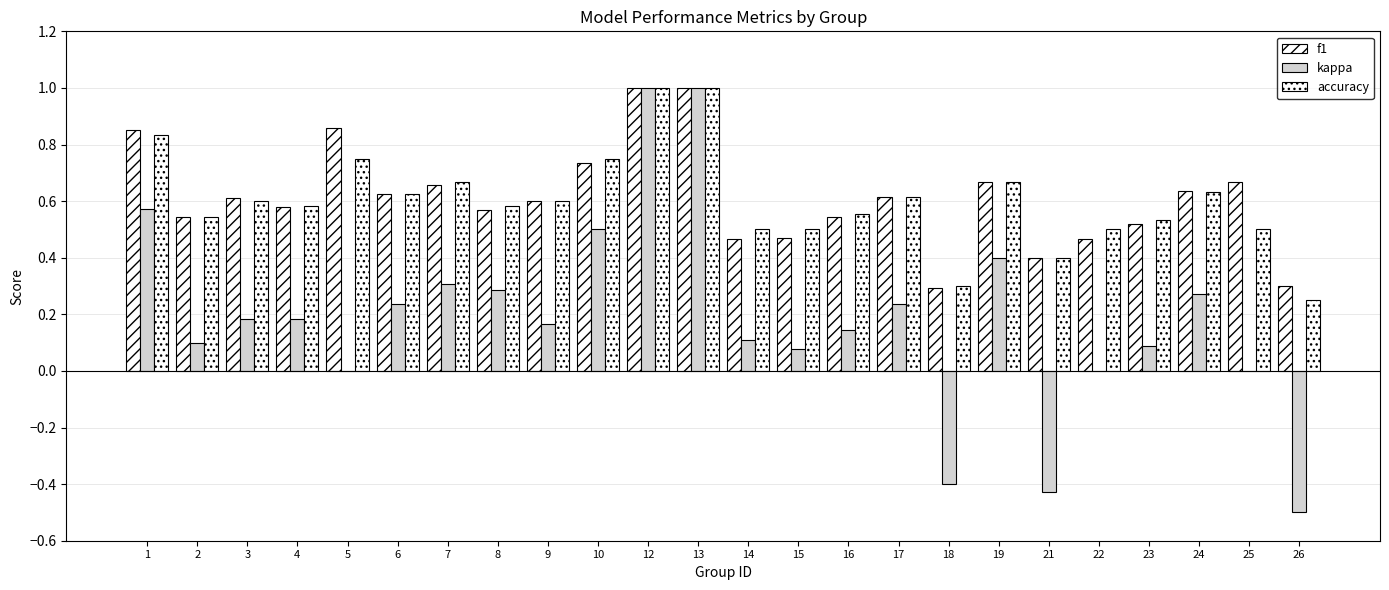

How many series are shown in this chart?

3